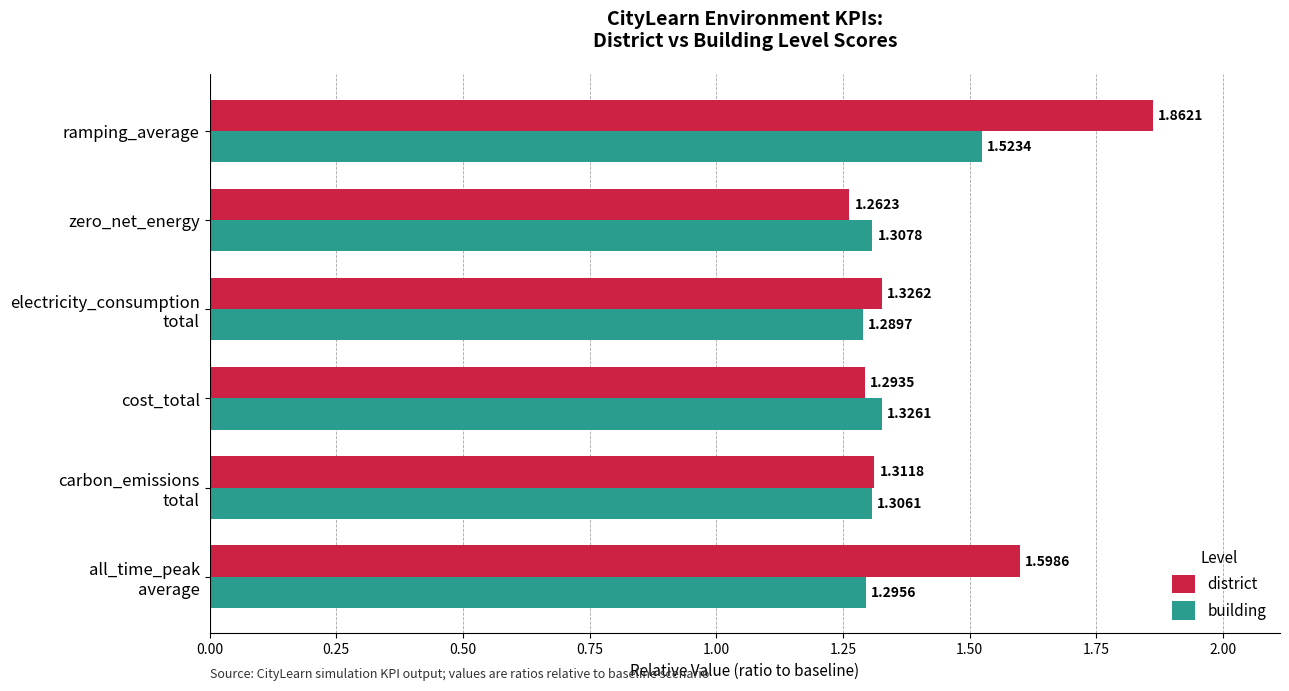

At which label is building closest to 1?

electricity_consumption
total